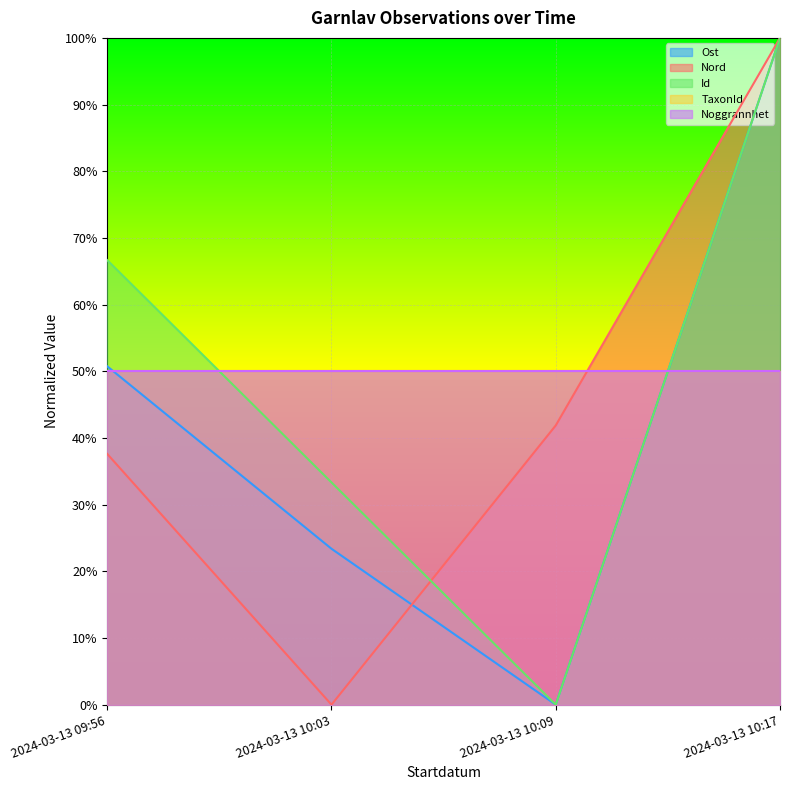

Does the chart display data point markers on the line(s)?

No